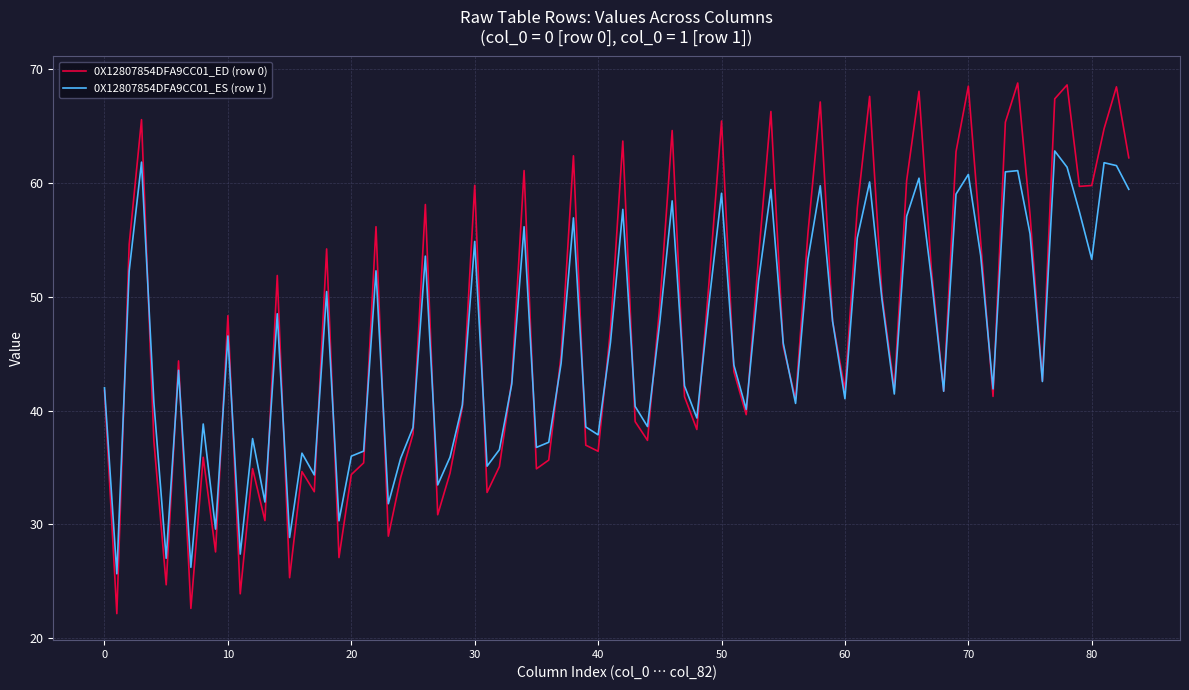

Which series has the widest spread of values?

0X12807854DFA9CC01_ED (row 0)